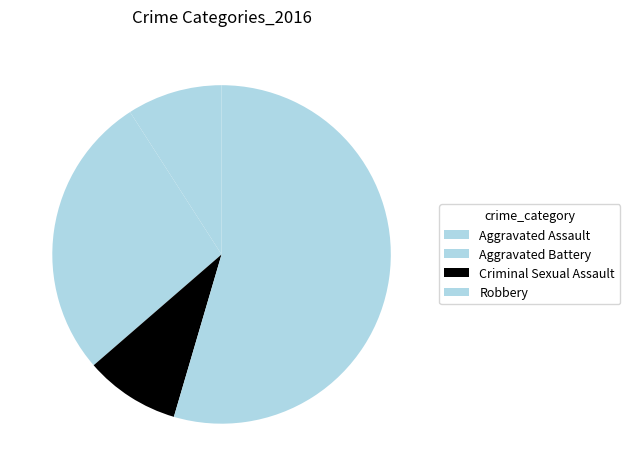

What is the ratio of the value at Aggravated Assault to the value at Robbery?

0.2